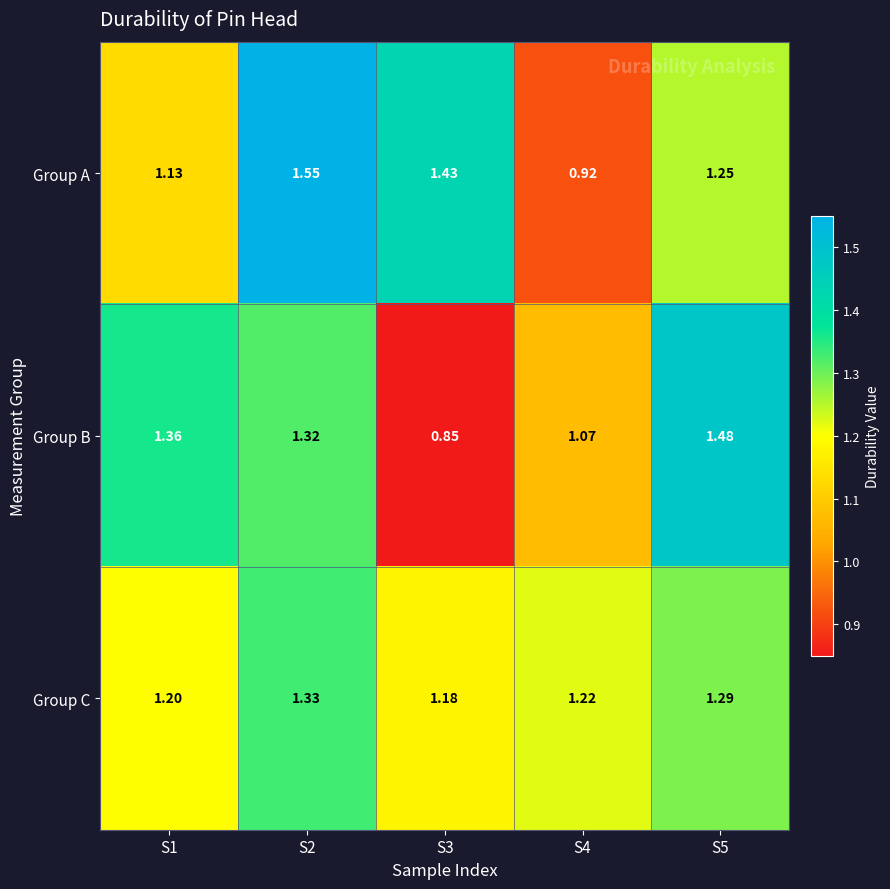

Rank the series by their average value, from lowest to highest.

Group B, Group C, Group A